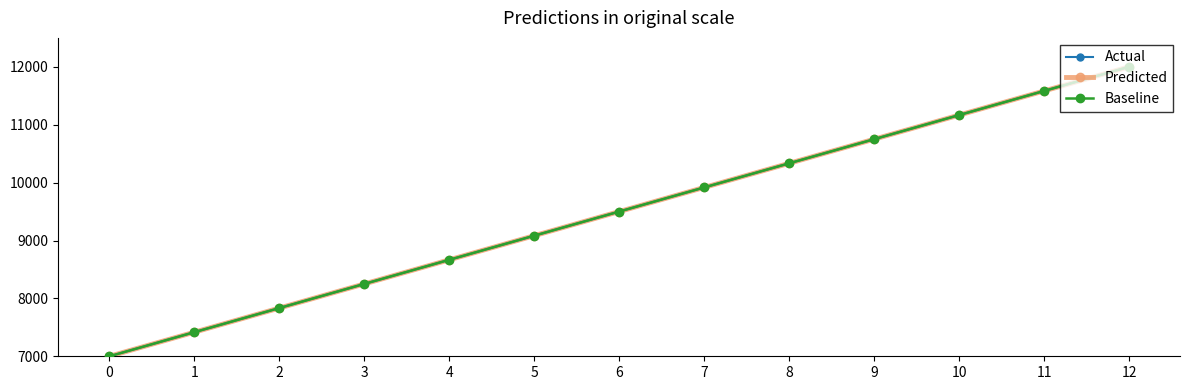

True or false: Actual has more than 2 interior local peaks.

False